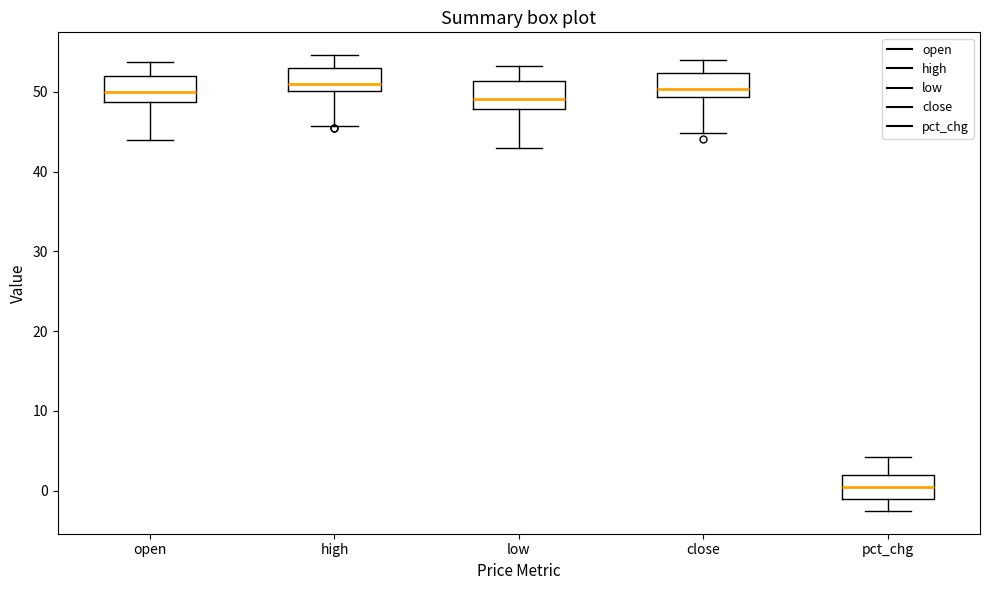

Where is the upper edge of the box for pct_chg on the y-axis? The values are not printed on the chart, so give them approximately, as read against the axis.

2